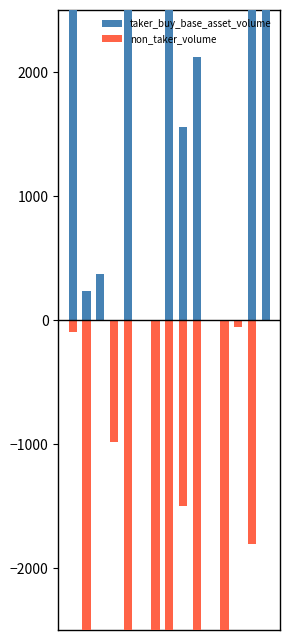

What is the lowest value of the non_taker_volume series?

-7443